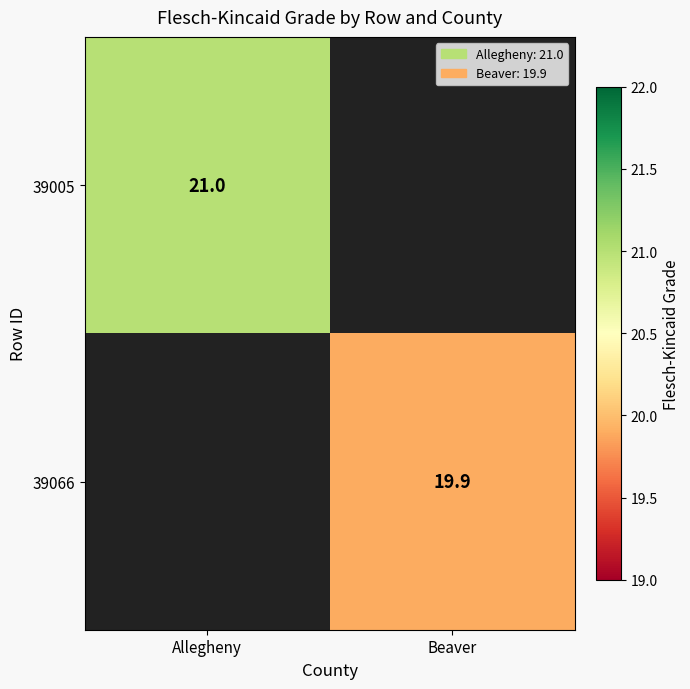

The value of 39066 at Beaver is 19.9. True or false?

True